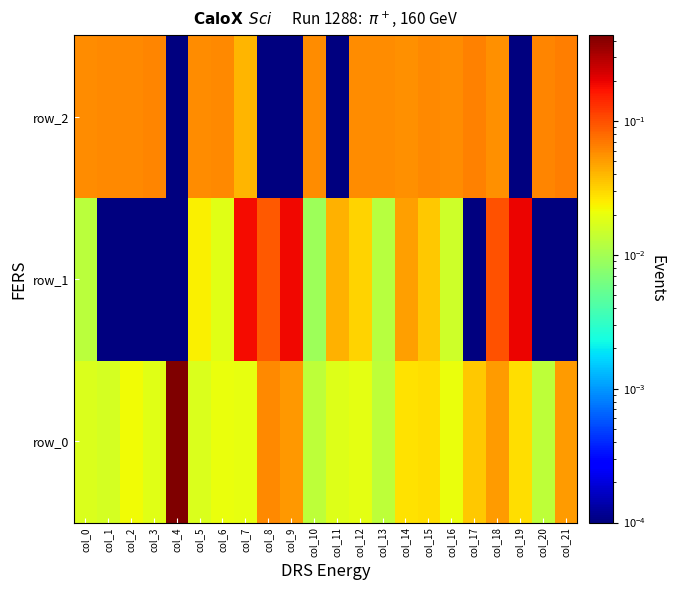

True or false: row_1 has a value of 0.0 at col_13.

True